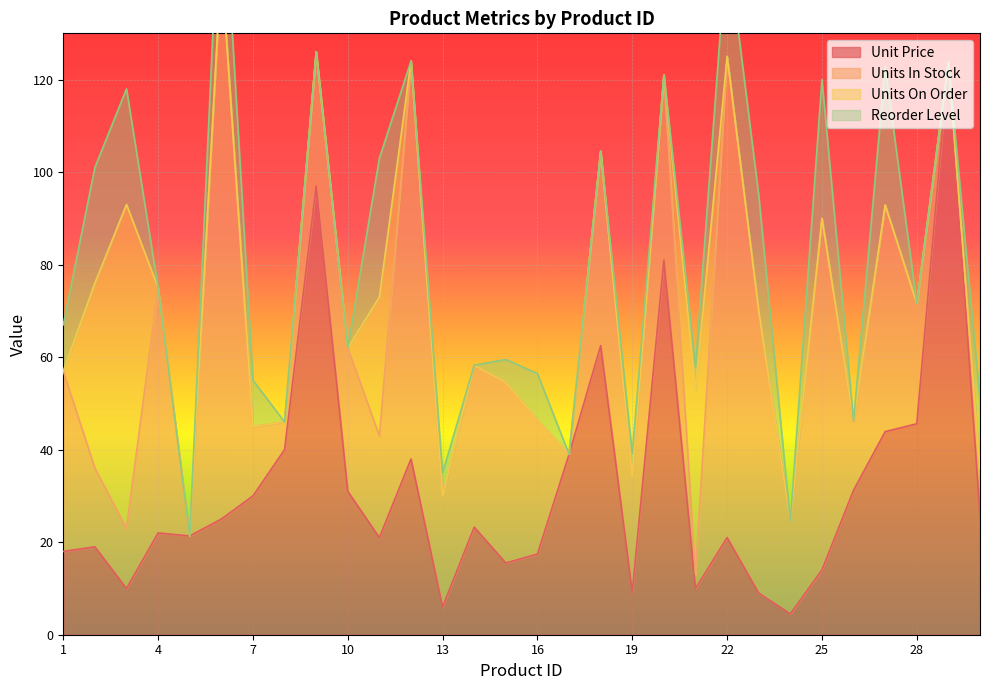

At which category does Unit Price reach its first local valley?

3